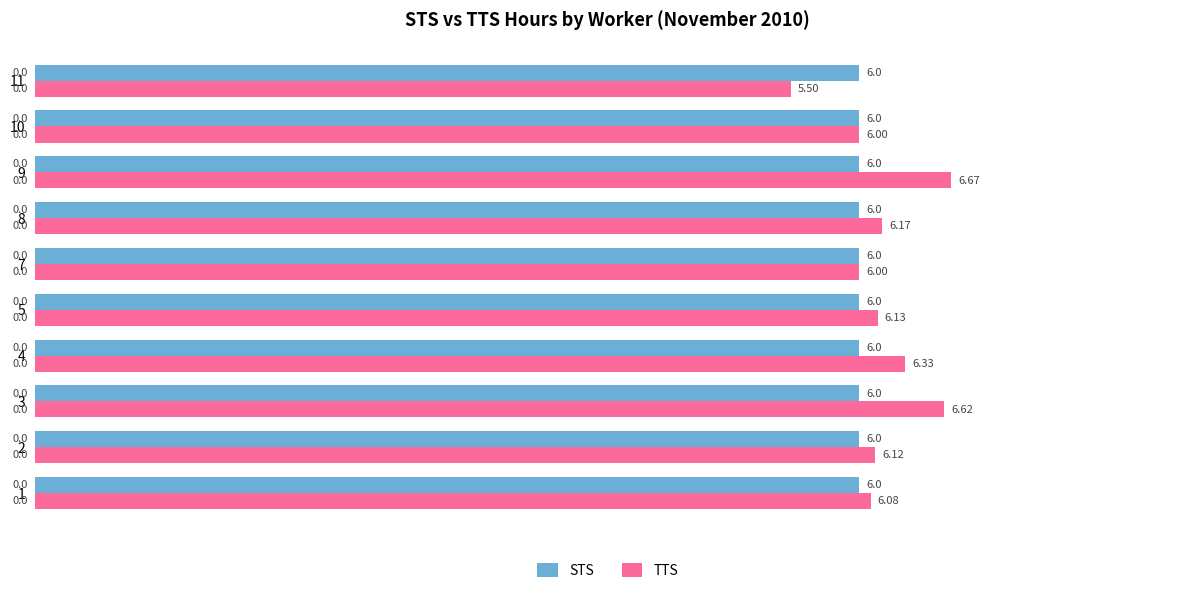

What is the difference between the maximum and minimum values in the TTS series?

1.2